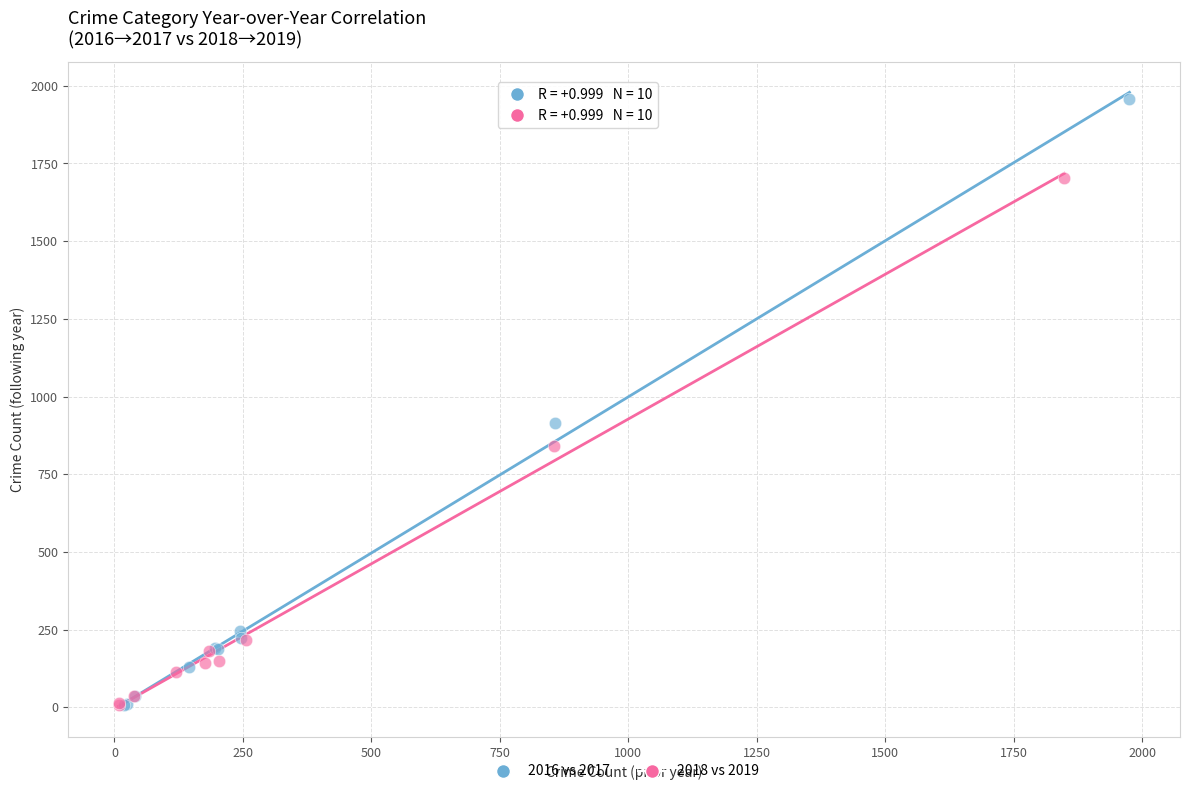

Which series reaches the maximum Y coordinate?

2016 vs 2017